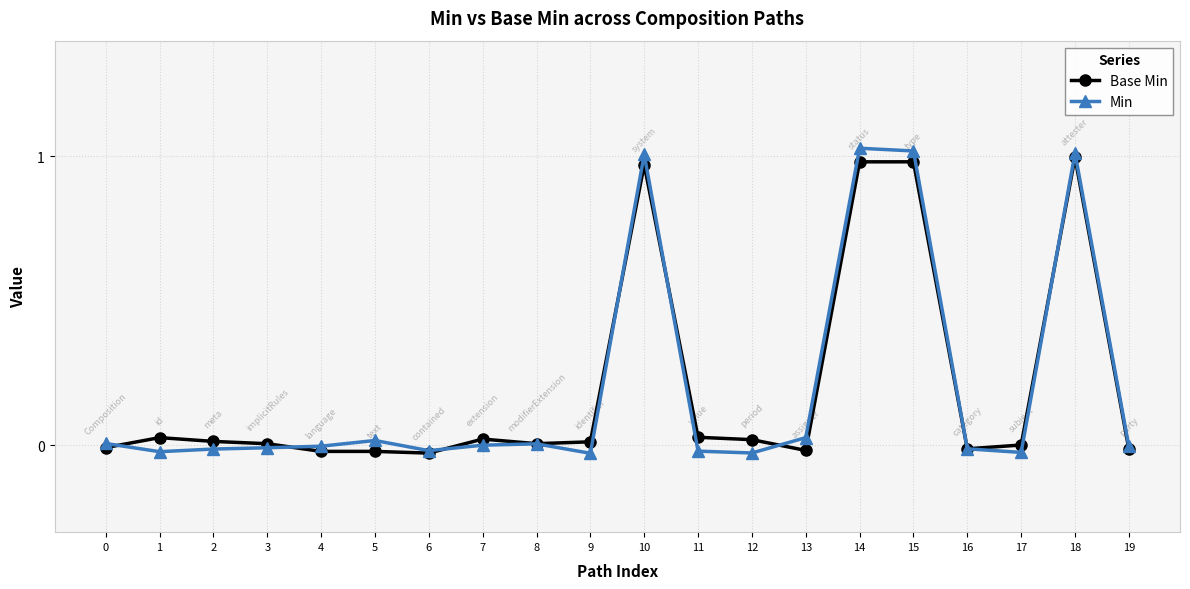

Is the value of Base Min at 18 greater than the value of Min at 16?

Yes